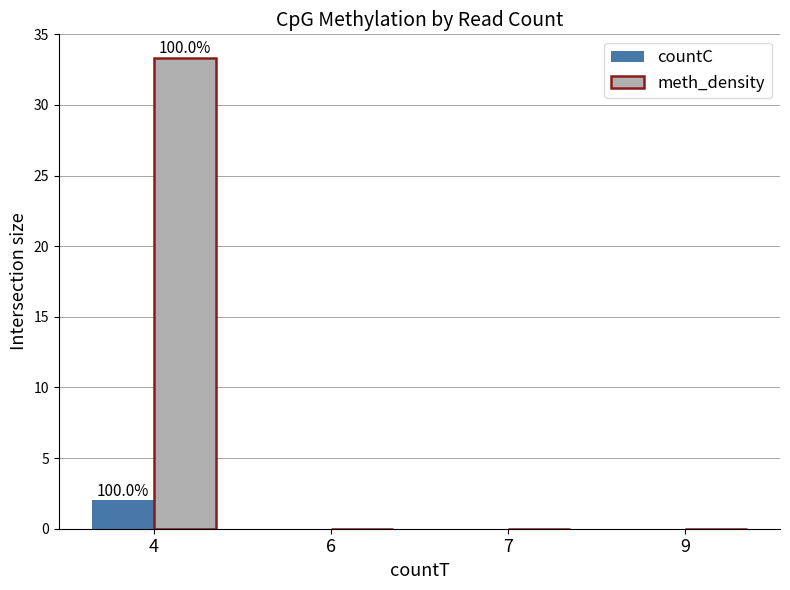

What is the total value across all series at 4?

35.3